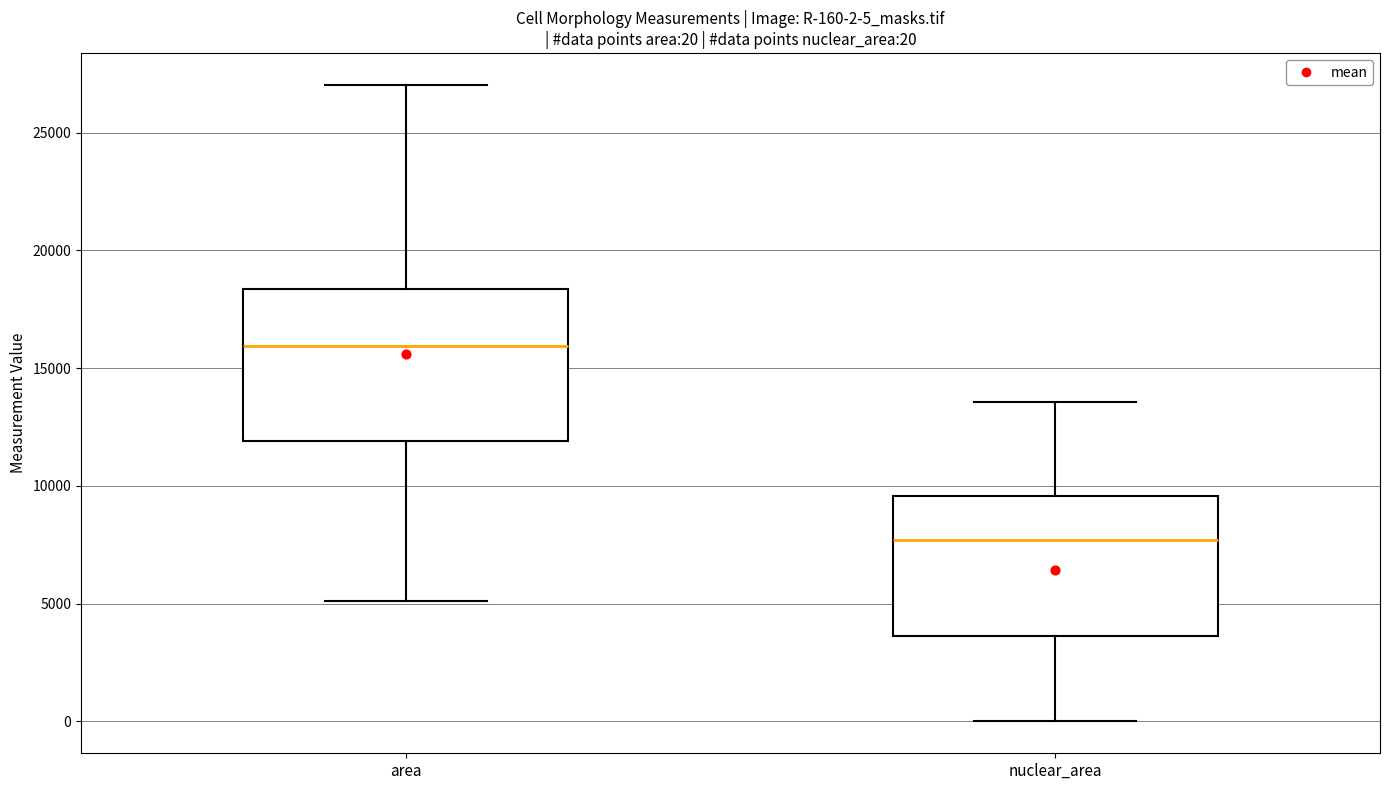

Comparing the boxes themselves (not the whiskers), which one is the tallest?

area